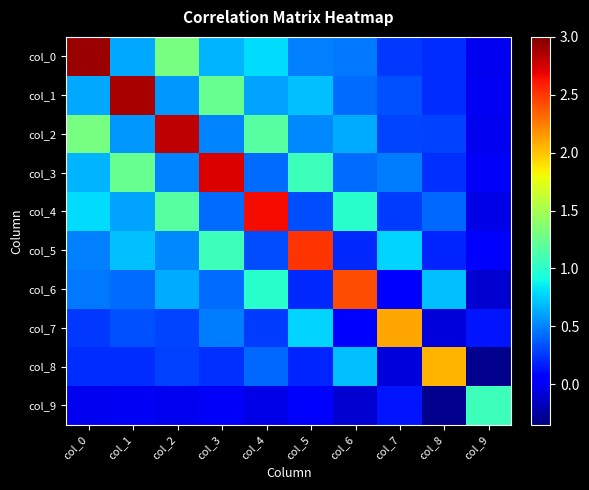

What is the total value across all series at col_4?

7.6